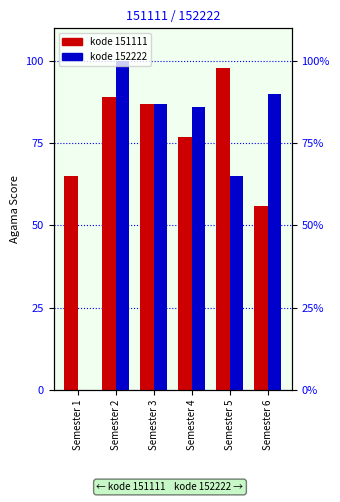

The value of Agama_152222 at Semester 3 is 130. True or false?

False